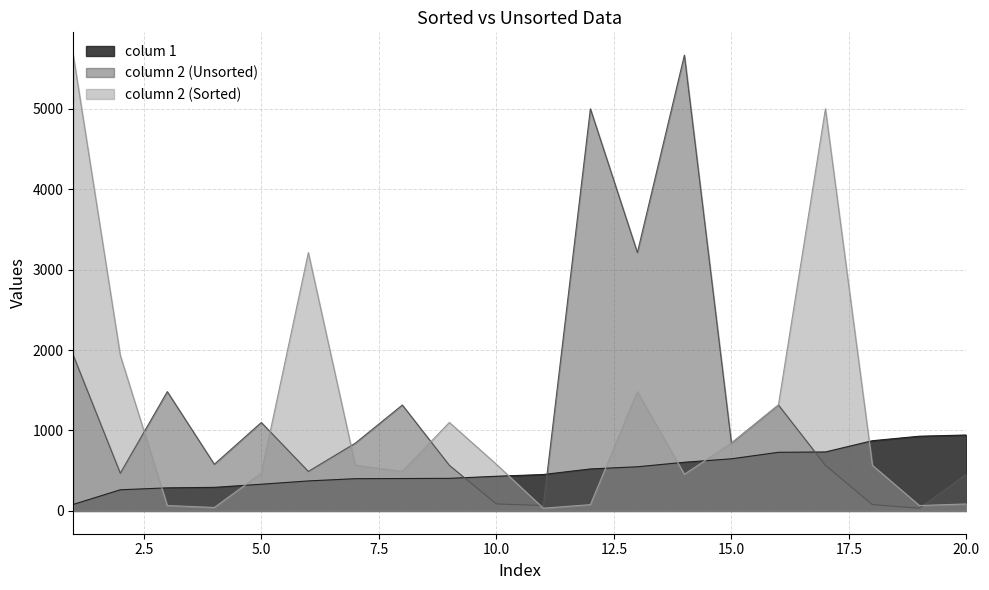

At which category is the sum across all series the highest?

1